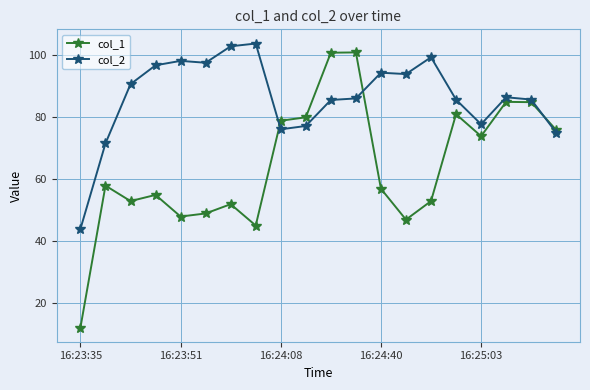

What is the maximum value for col_2?

103.9